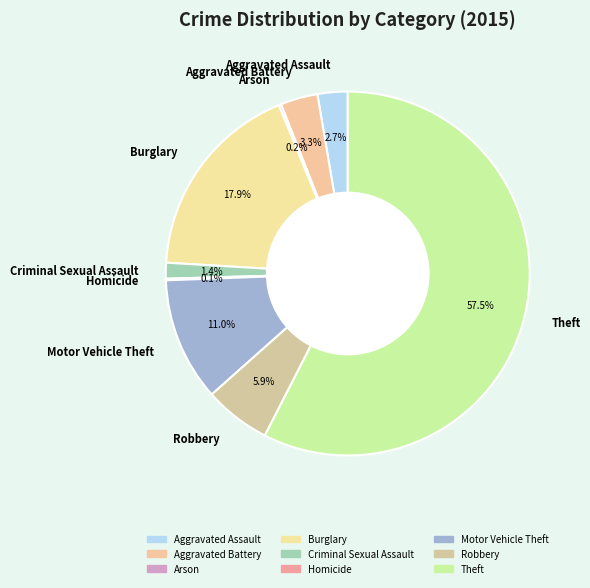

Which category has the biggest portion of the pie?

Theft